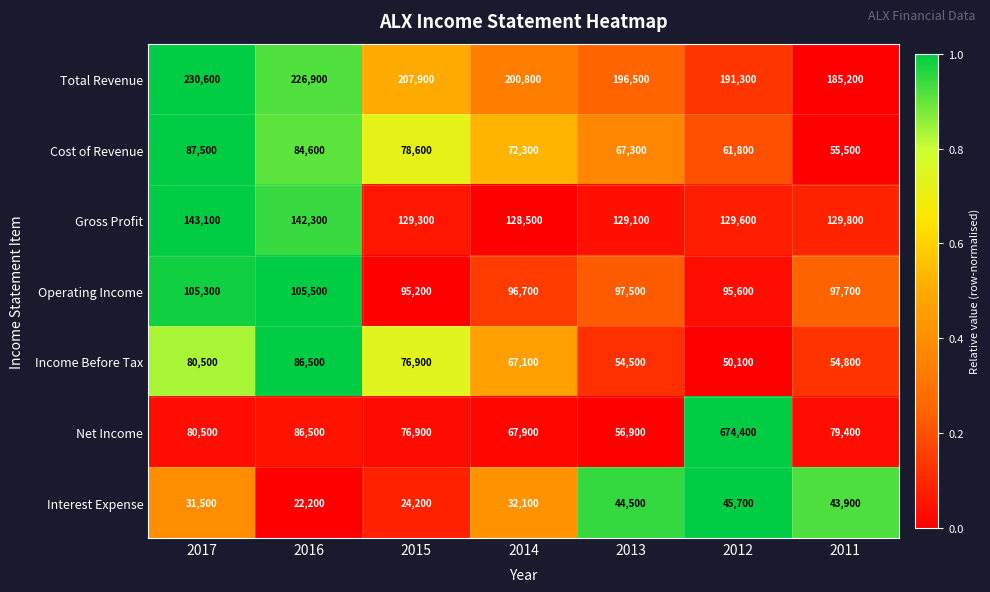

The value of Total Revenue at 2015 is 207900. True or false?

True